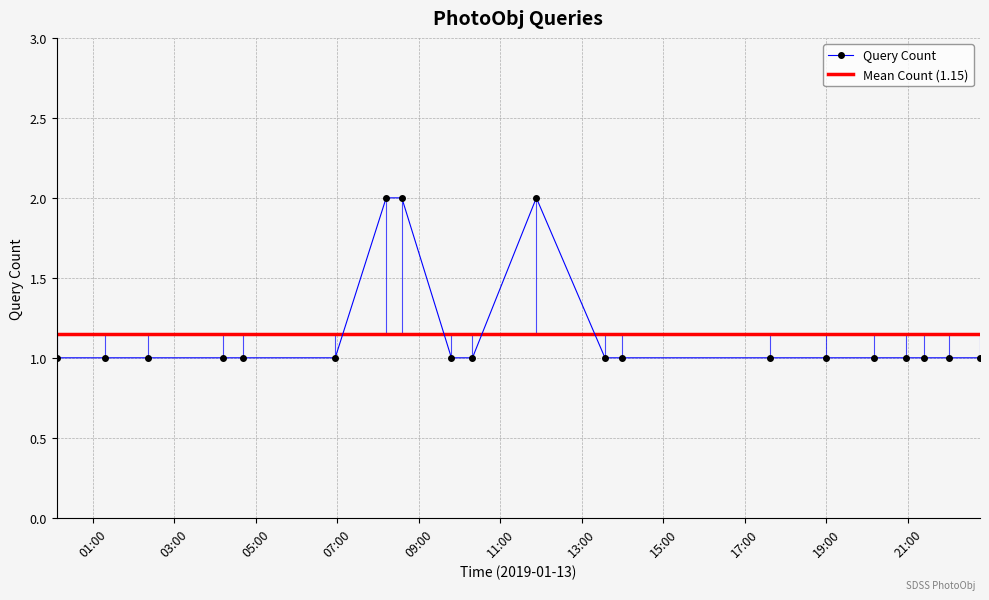

True or false: Query Count has more than 0 points higher than both neighbors.

True